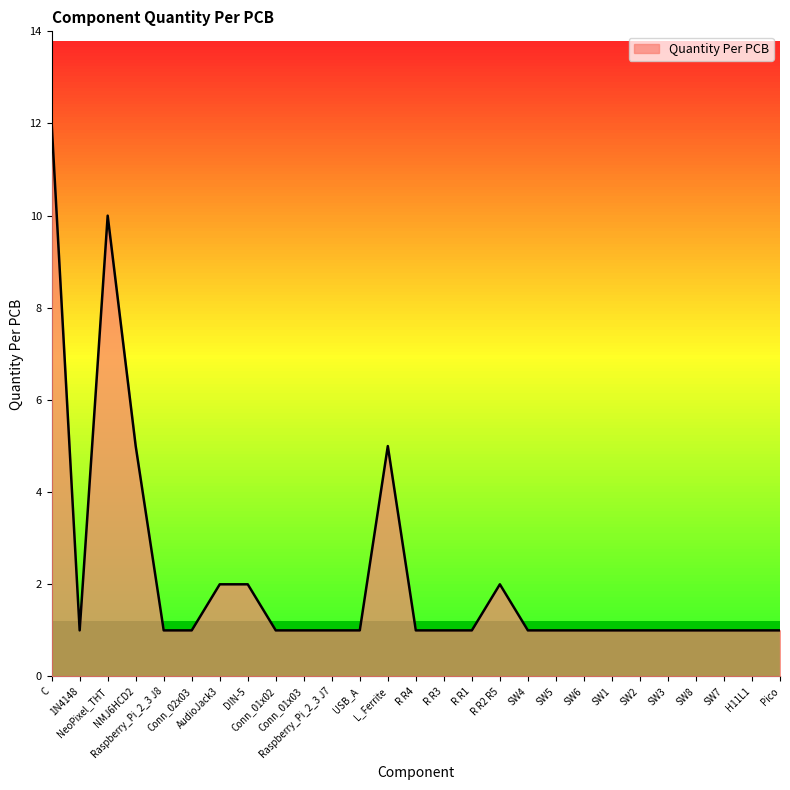

Is it true that the value at Raspberry_Pi_2_3 J7 is 1?

True